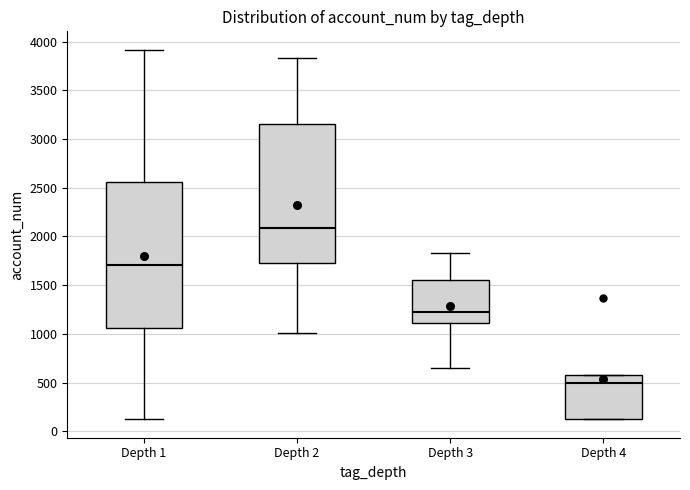

Which box's median line is the lowest?

Depth 4